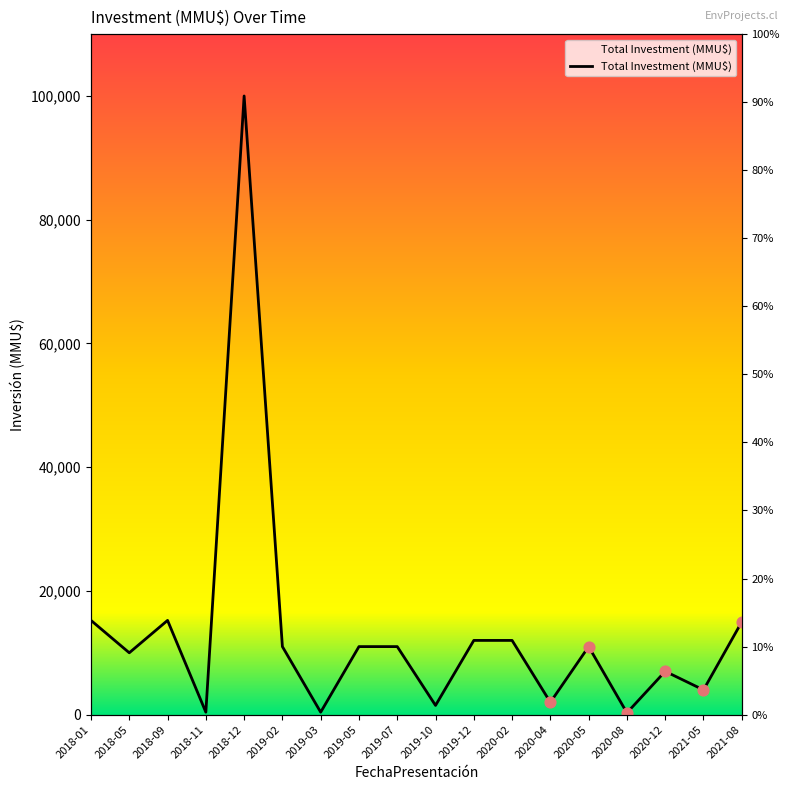

Between 2018-11 and 2020-05, which is larger?

2020-05